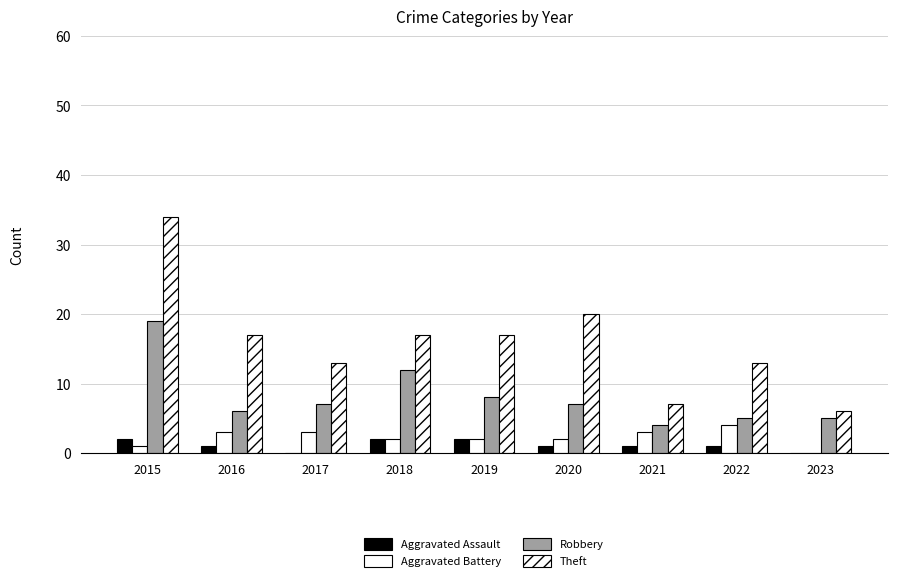

What is the sum of all Aggravated Assault values?

10